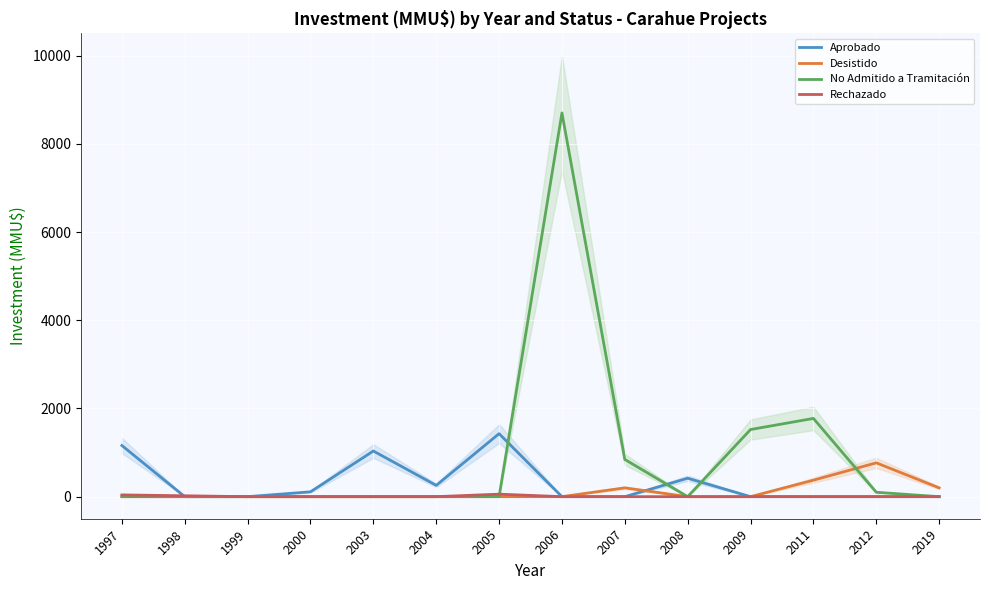

List the labels in order of No Admitido a Tramitación value, largest first.

2006, 2011, 2009, 2007, 2012, 1997, 1998, 1999, 2000, 2003, 2004, 2005, 2008, 2019